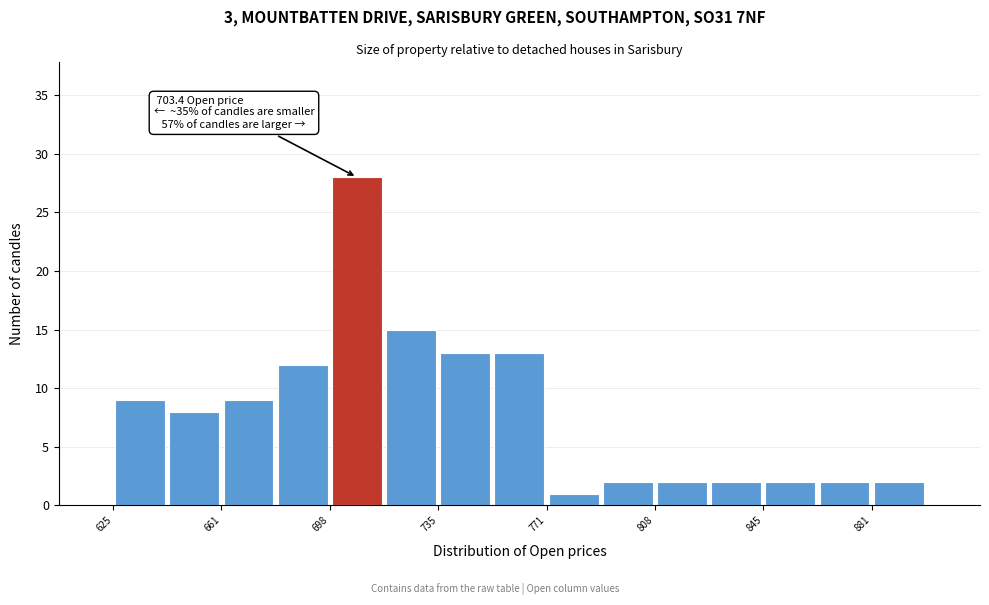

Around what value on the x-axis is the tallest bar? Give the approximate position of its centre, as read against the axis.

710